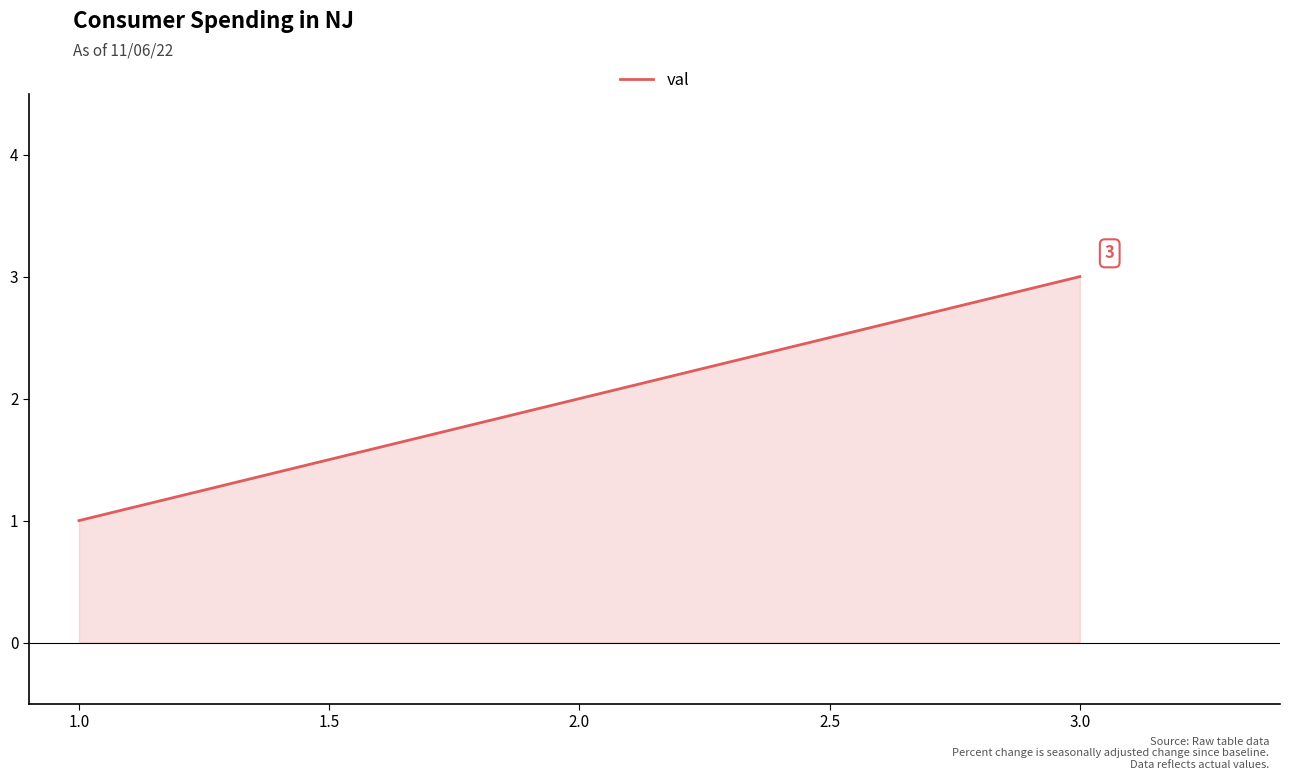

Reading left to right, list all the values displayed in this chart.

1	2	3